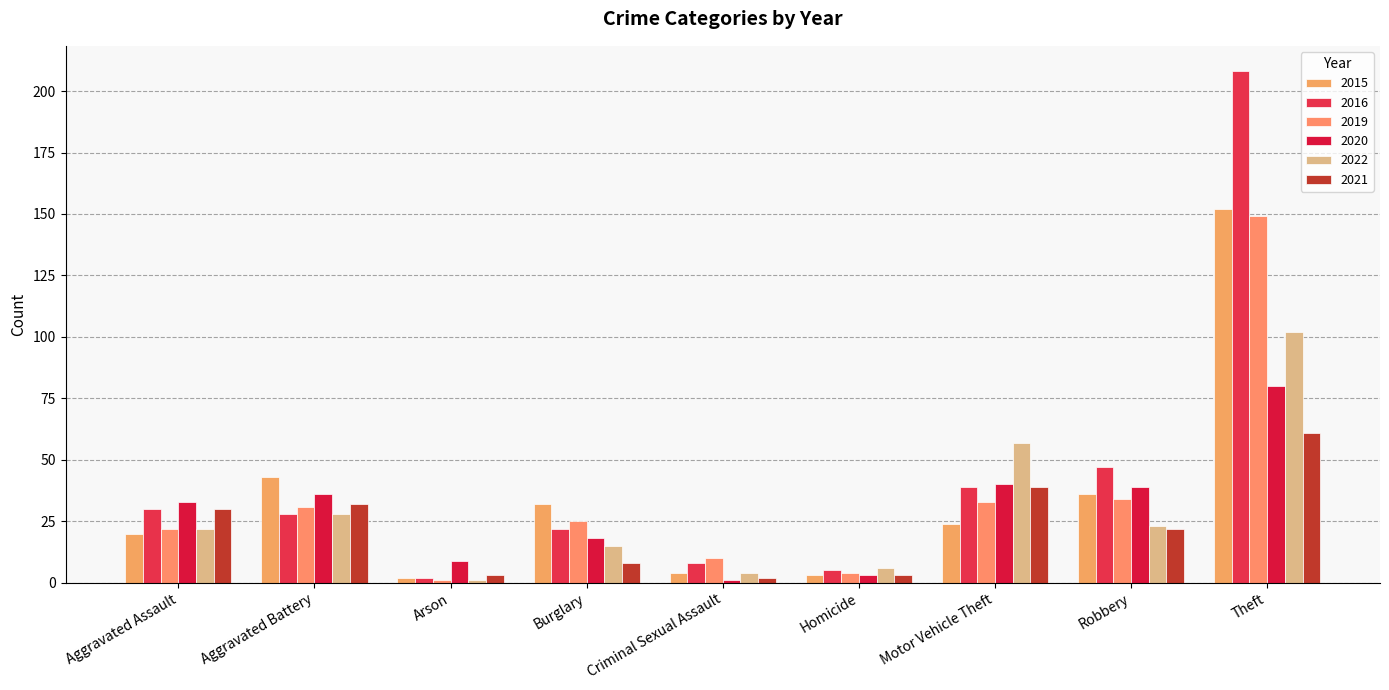

How many data points in 2020 are less than 33?

4